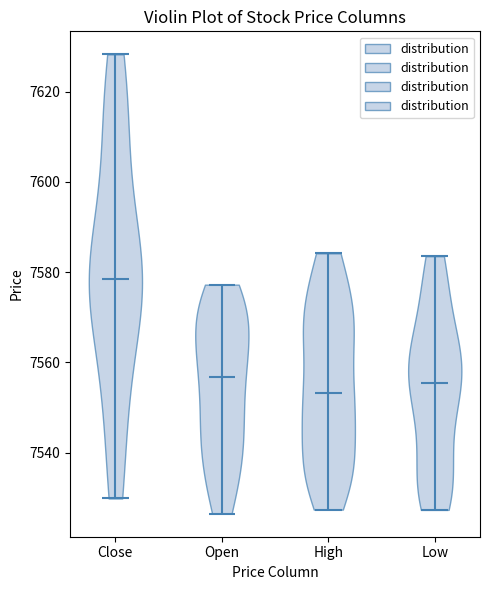

Reading left to right, read every violin against the y-axis: where its median line is, and the lowest and highest points it reaches. The values are not printed on the chart, so give them approximately, as read against the axis.

Close: median line 7578, lowest point 7530, highest point 7628
Open: median line 7556, lowest point 7526, highest point 7578
High: median line 7554, lowest point 7528, highest point 7584
Low: median line 7556, lowest point 7528, highest point 7584